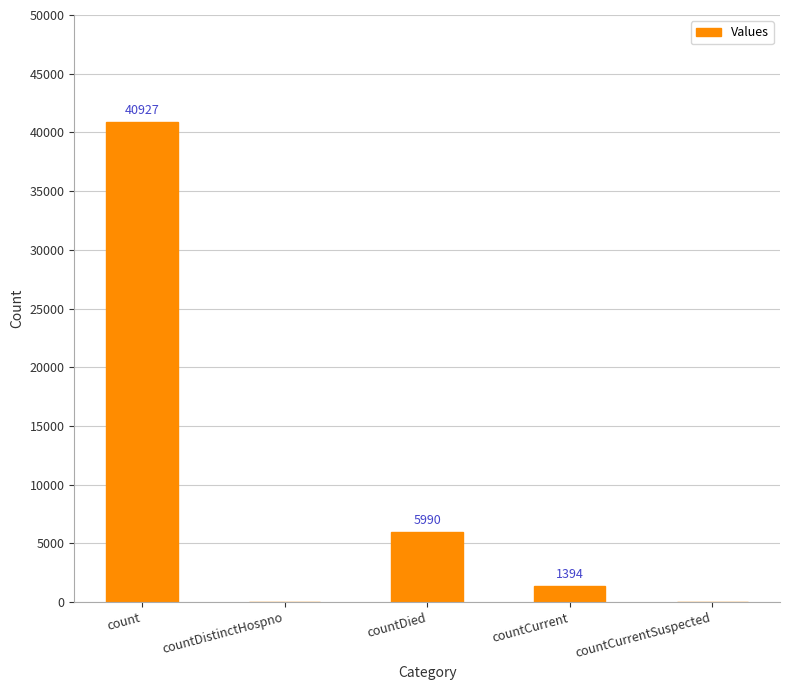

Reading left to right, extract all data points from this chart.

40927	0	5990	1394	0